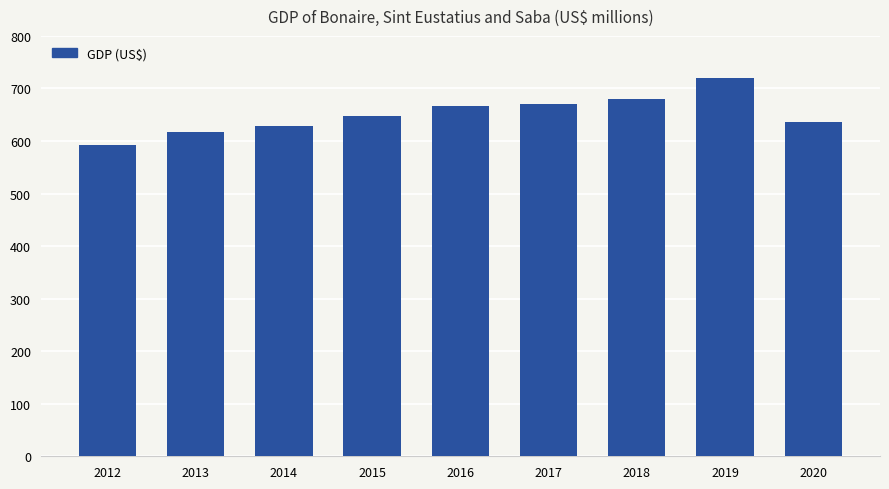

Reading right to left, transcribe all the data shown in this chart.

637	720	680	670	666	647	629	617	593